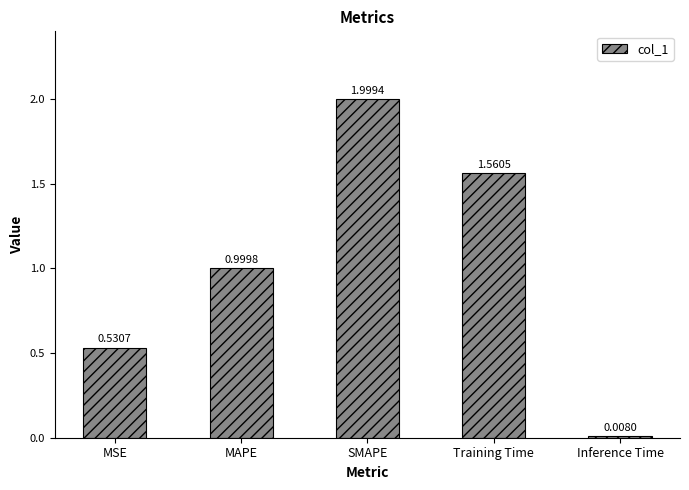

True or false: the data shows 3.6 at SMAPE.

False